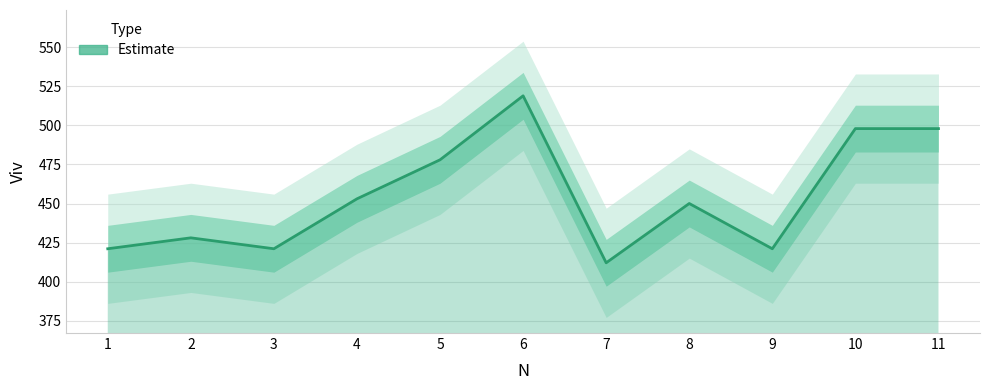

Reading left to right, list all the values displayed in this chart.

1=421	2=428	3=421	4=453	5=478	6=519	7=412	8=450	9=421	10=498	11=498